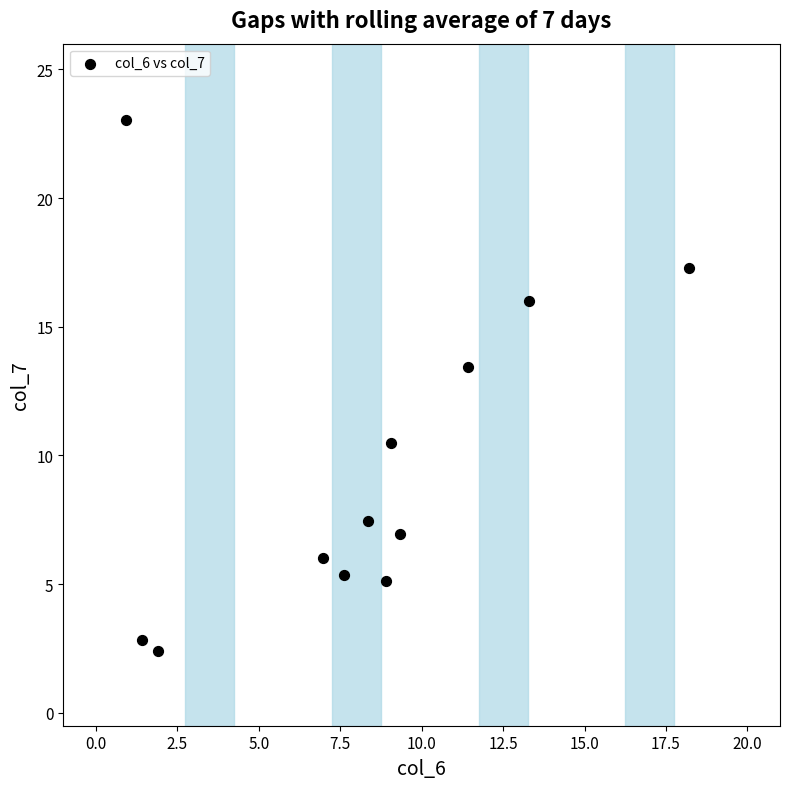

What is the range of Y values (max minus min)?

20.6